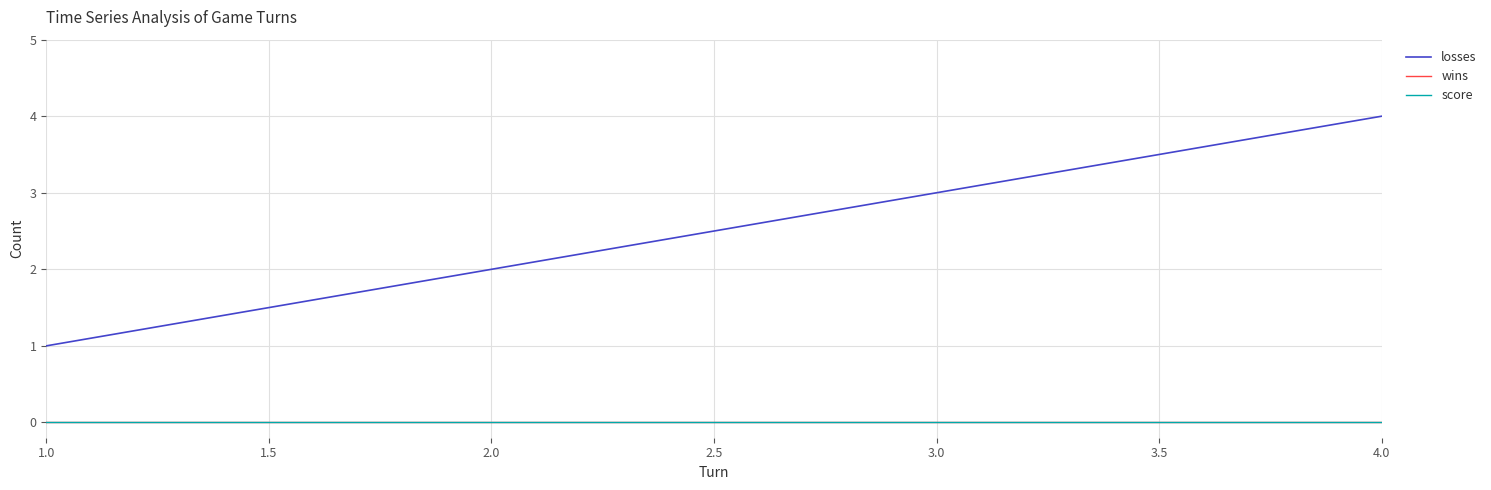

Reading left to right, extract all data points from this chart.

losses: 1	2	3	4
wins: 0	0	0	0
score: 0	0	0	0